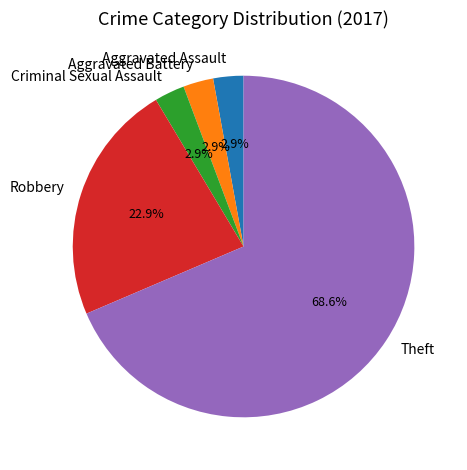

How many segments does this pie chart have?

5